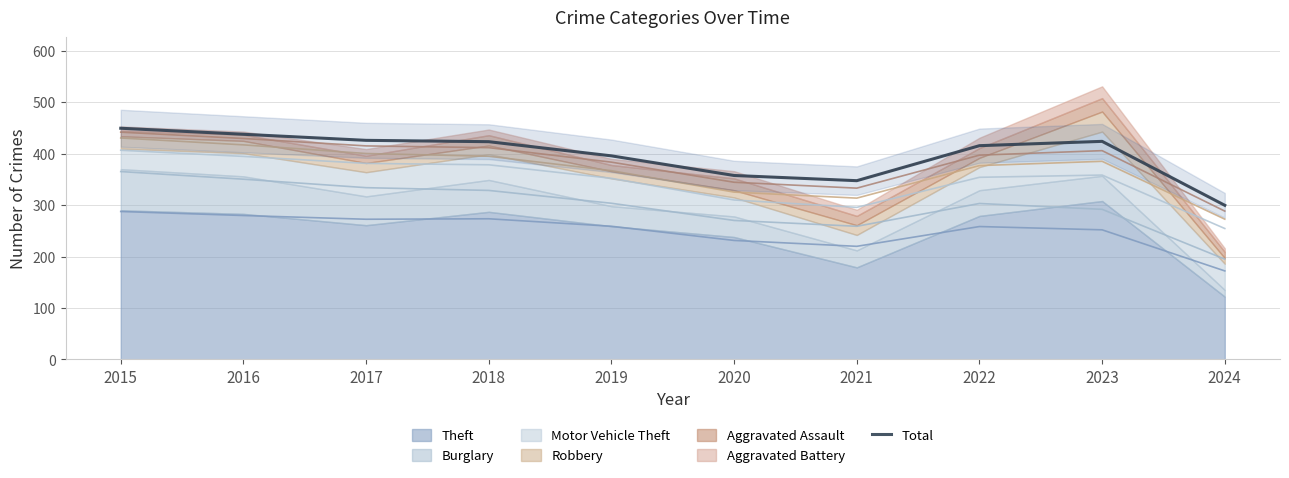

What is the value of the 5th point from the left?

395.8